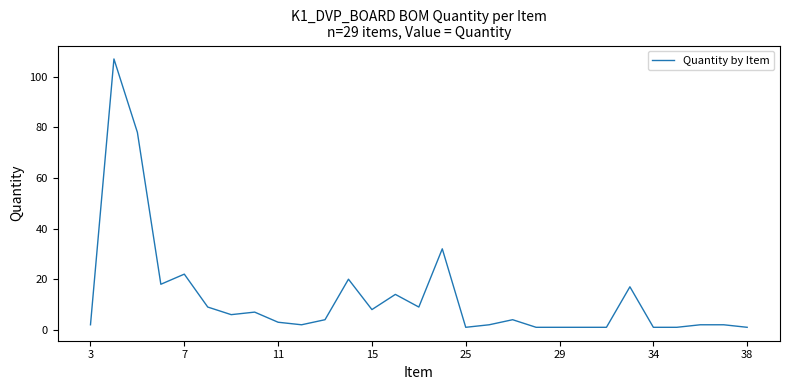

Reading left to right, extract all data points from this chart.

2	107	78	18	22	9	6	7	3	2	4	20	8	14	9	32	1	2	4	1	1	1	1	17	1	1	2	2	1